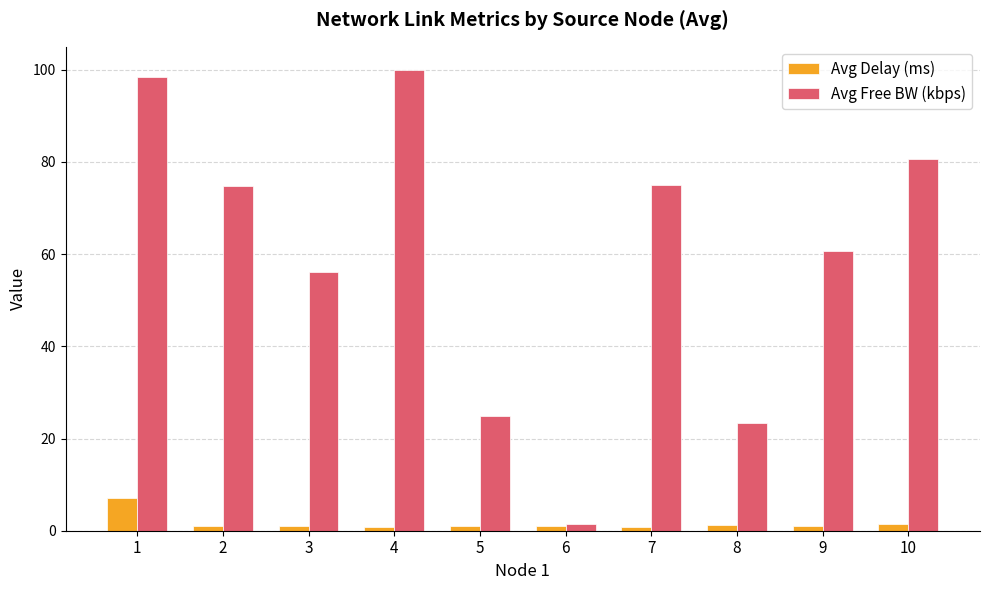

Read the Avg Delay (ms) value at 8.

1.3